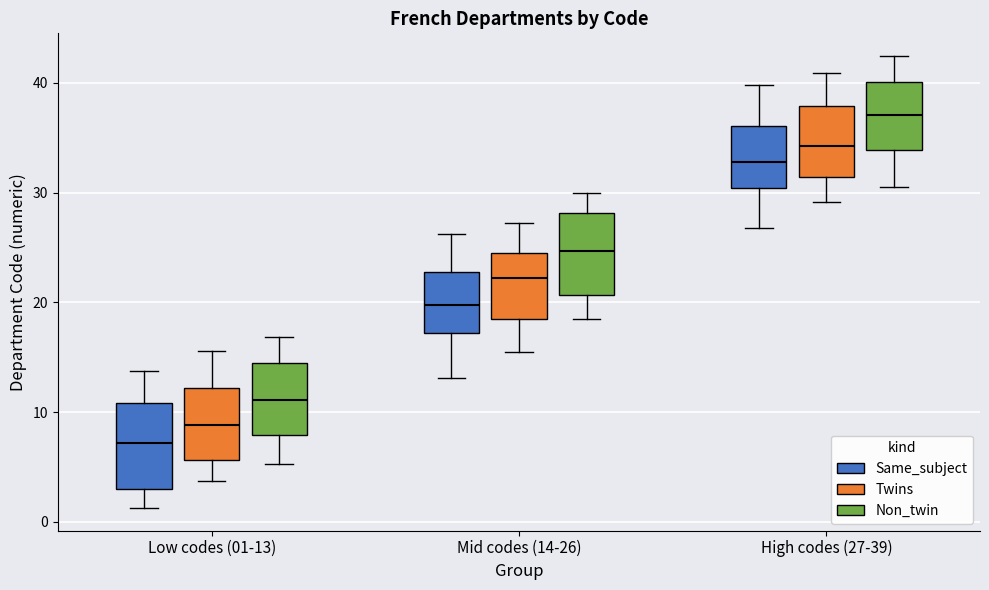

Where is the lower edge of the box for High codes (27-39) (Twins) on the y-axis? The values are not printed on the chart, so give them approximately, as read against the axis.

31